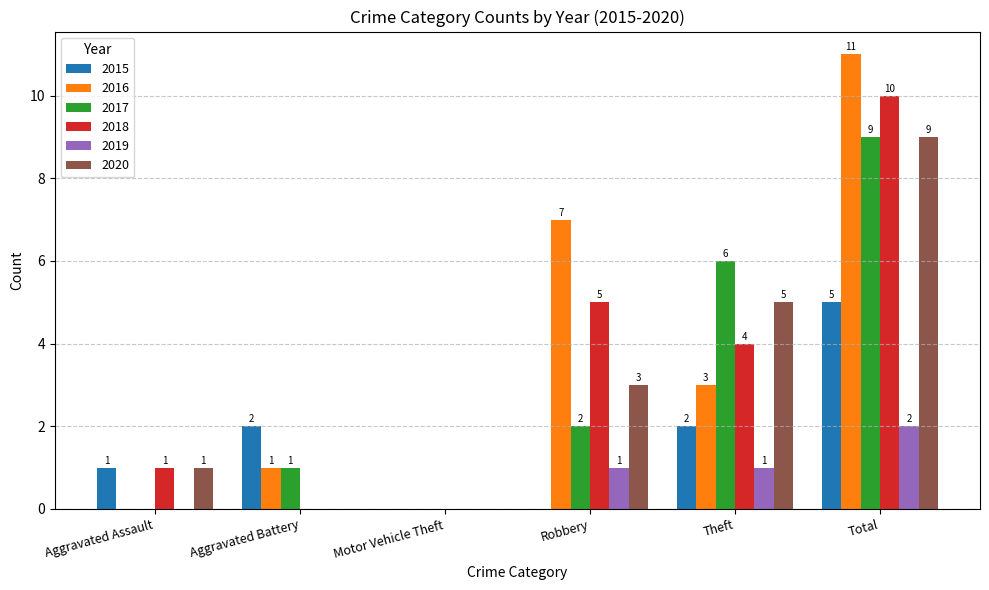

The value of 2016 at Total is 4. True or false?

False